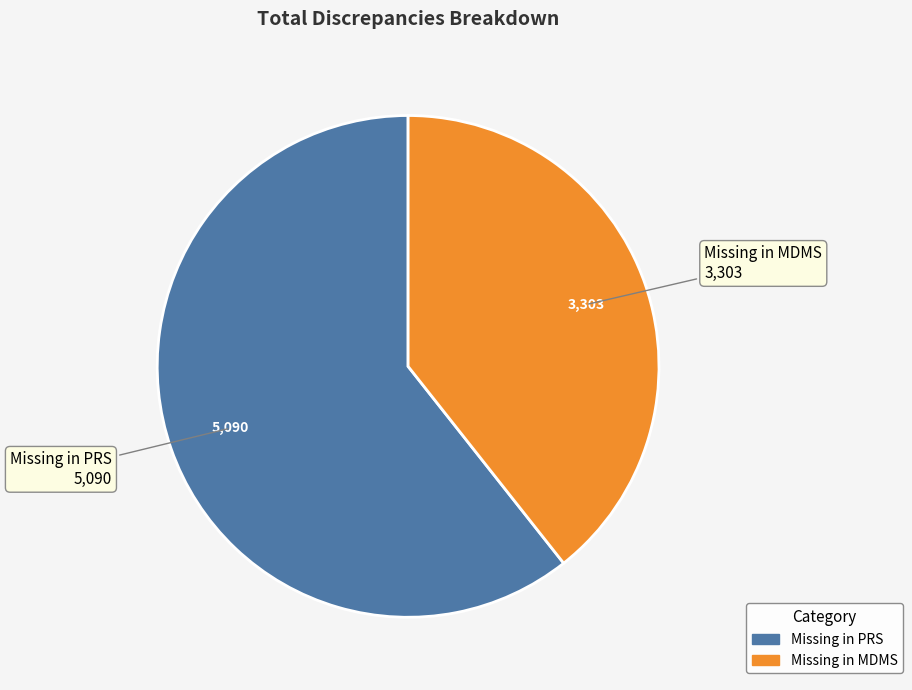

Does Missing in MDMS account for over 50% of the chart?

No